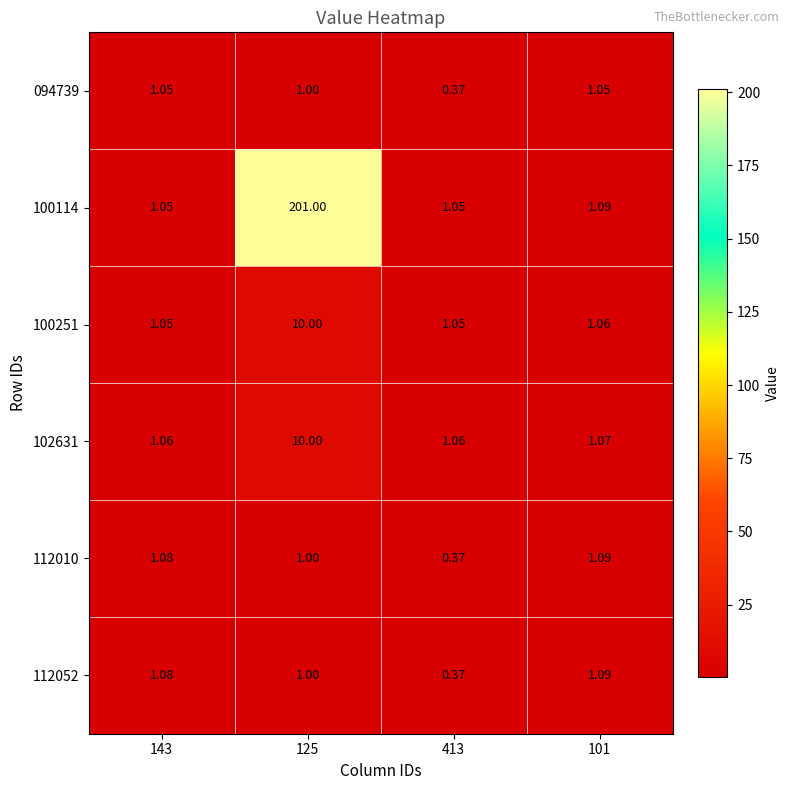

Is the value of 112052 at 101 greater than the value of 100114 at 143?

Yes